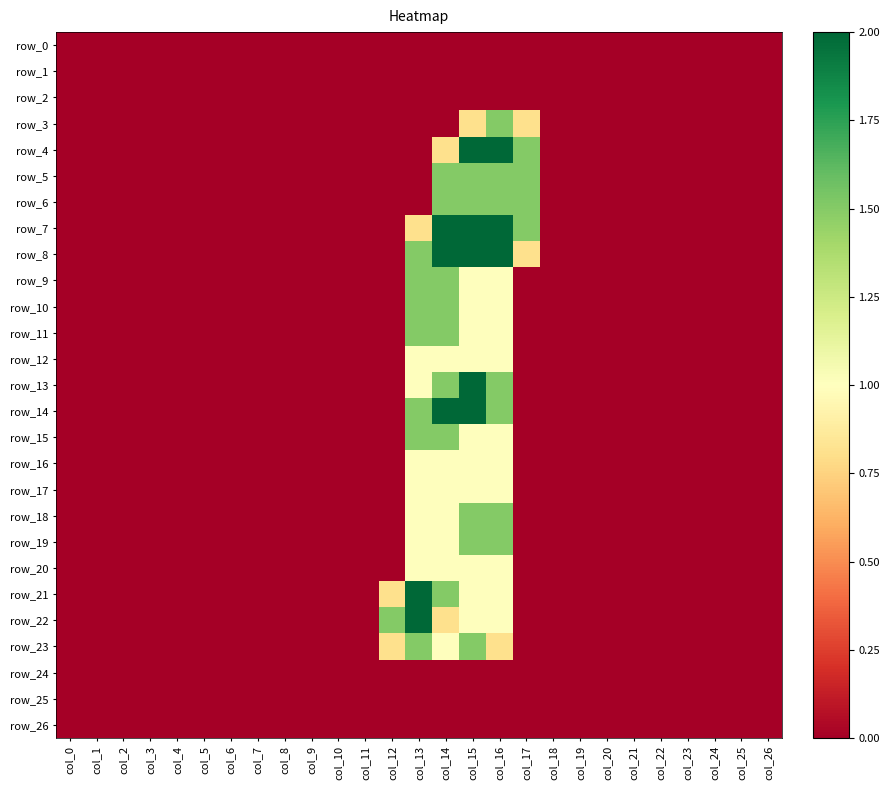

How many data points in row_3 are above 0?

3